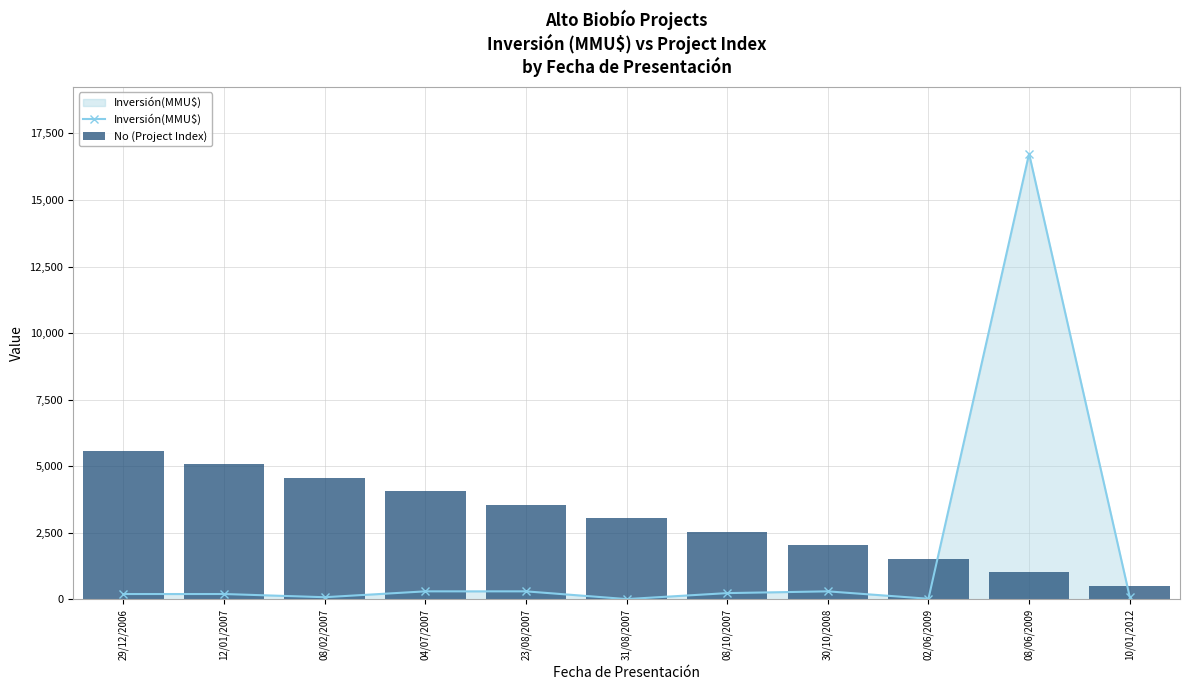

Does the chart contain any negative values?

No